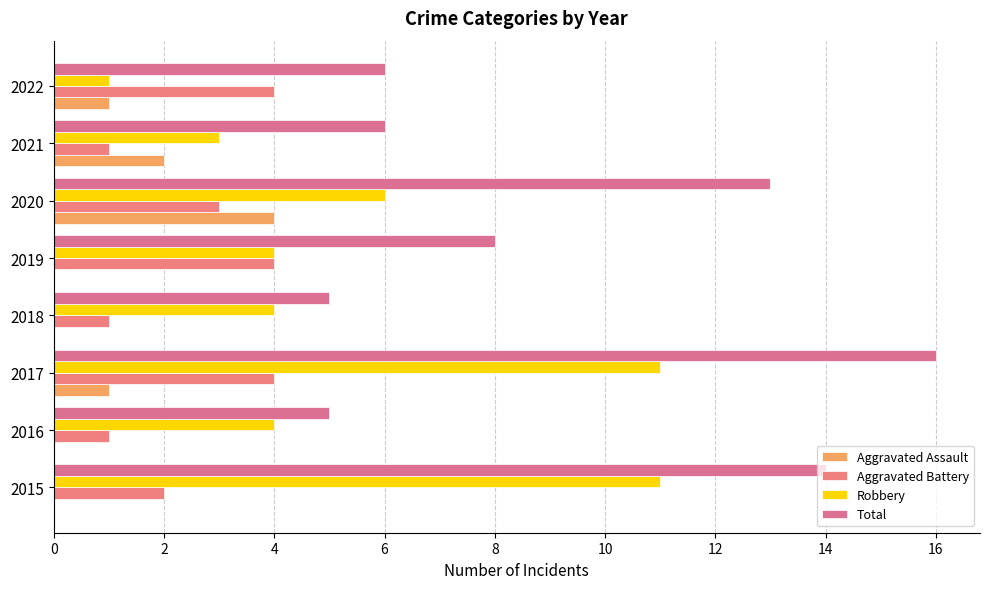

Which series has the largest total across all categories?

Total